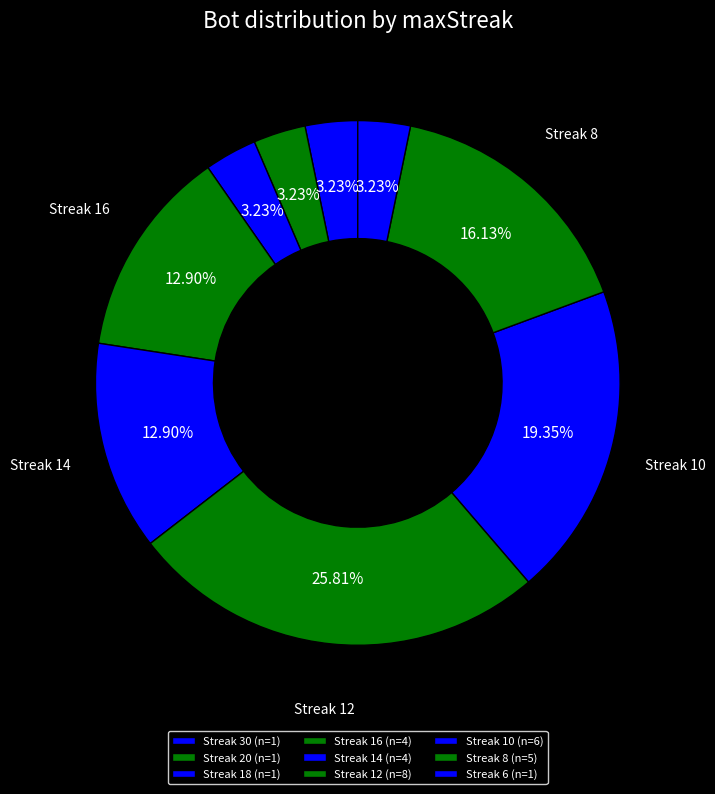

How many slices are in this pie chart?

9